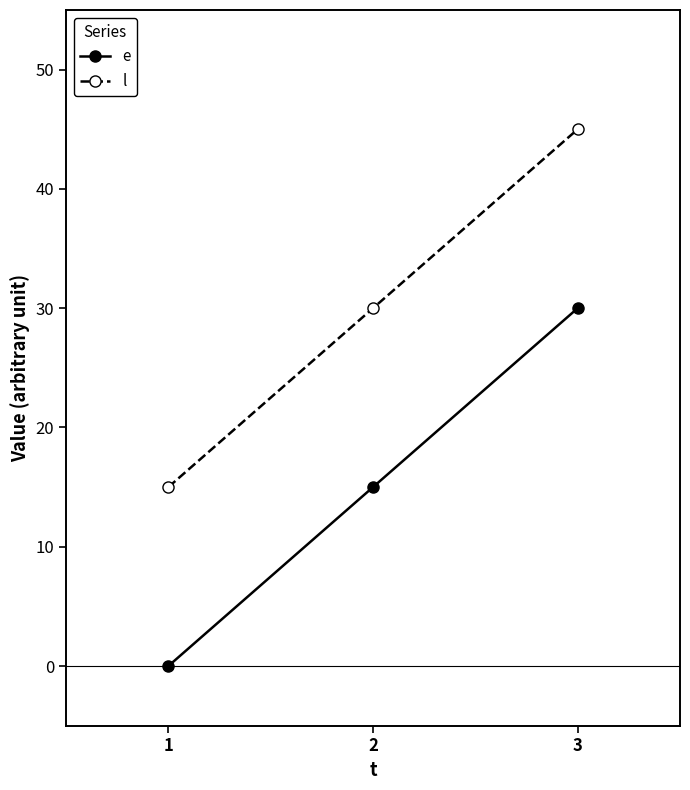

What is the sum of the l values at 2 and 1?

45